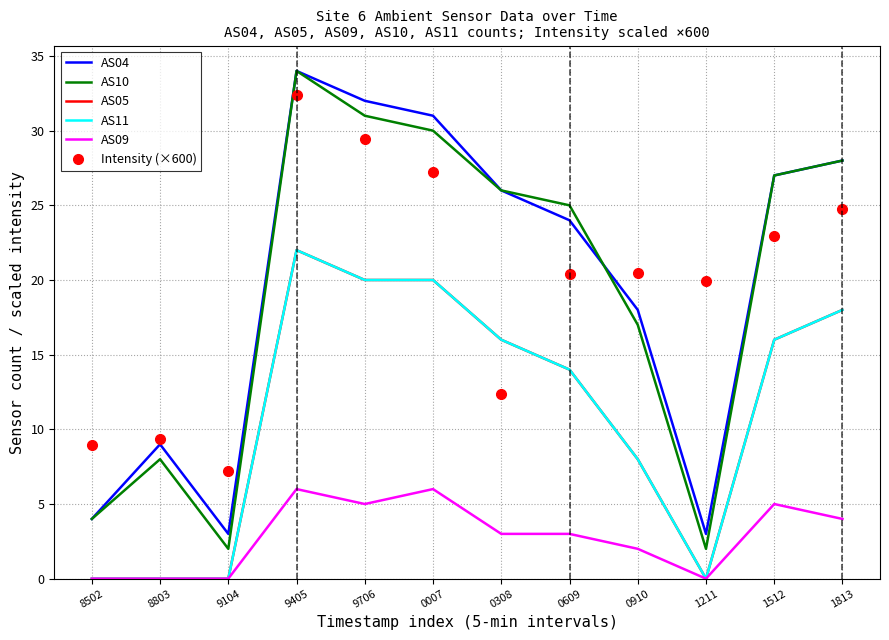

The Intensity (×600) series shows 42.6 at 9405. True or false?

False